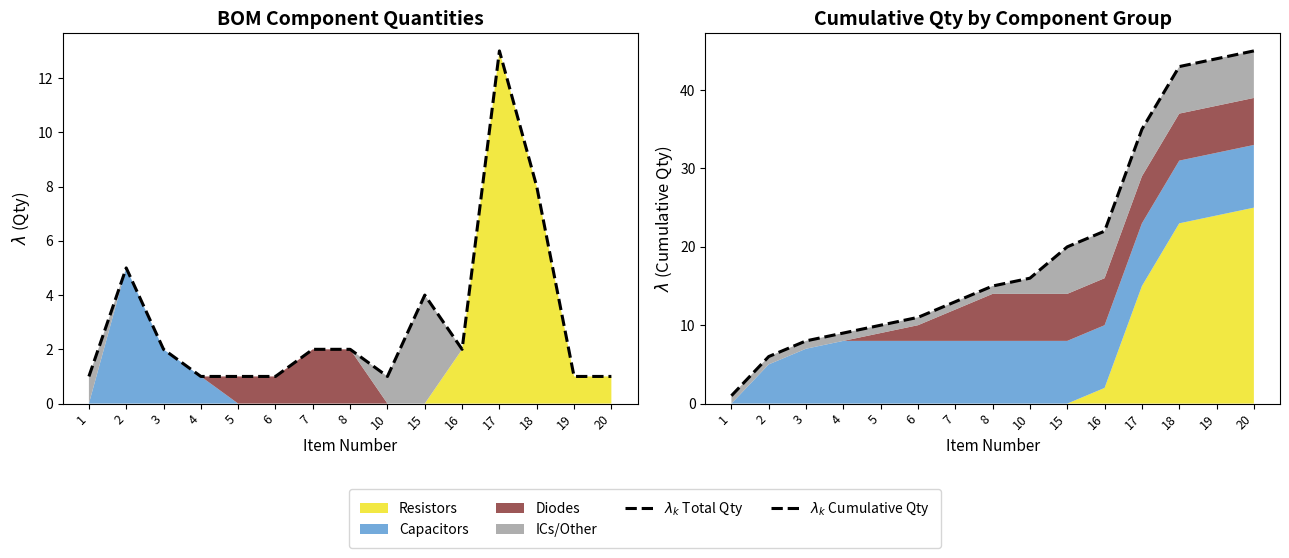

How many values in the $\lambda_k$ Cumulative Qty series are below 15?

7